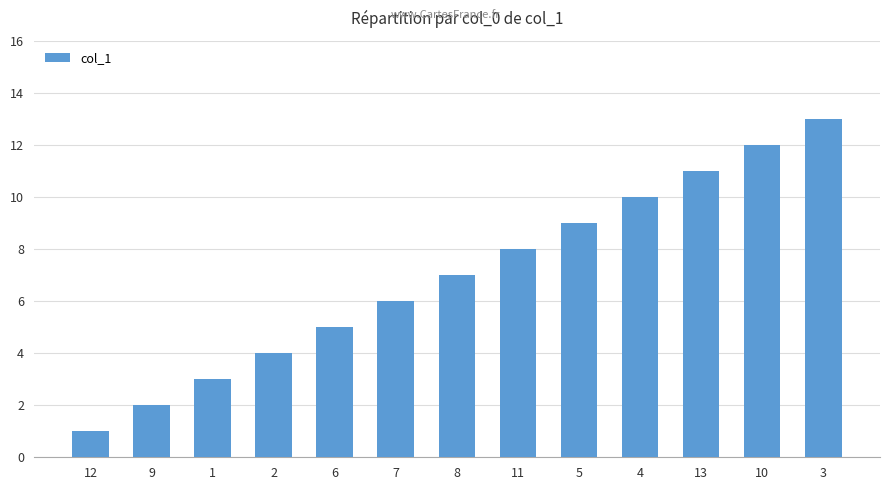

What position from the left is 6?

5